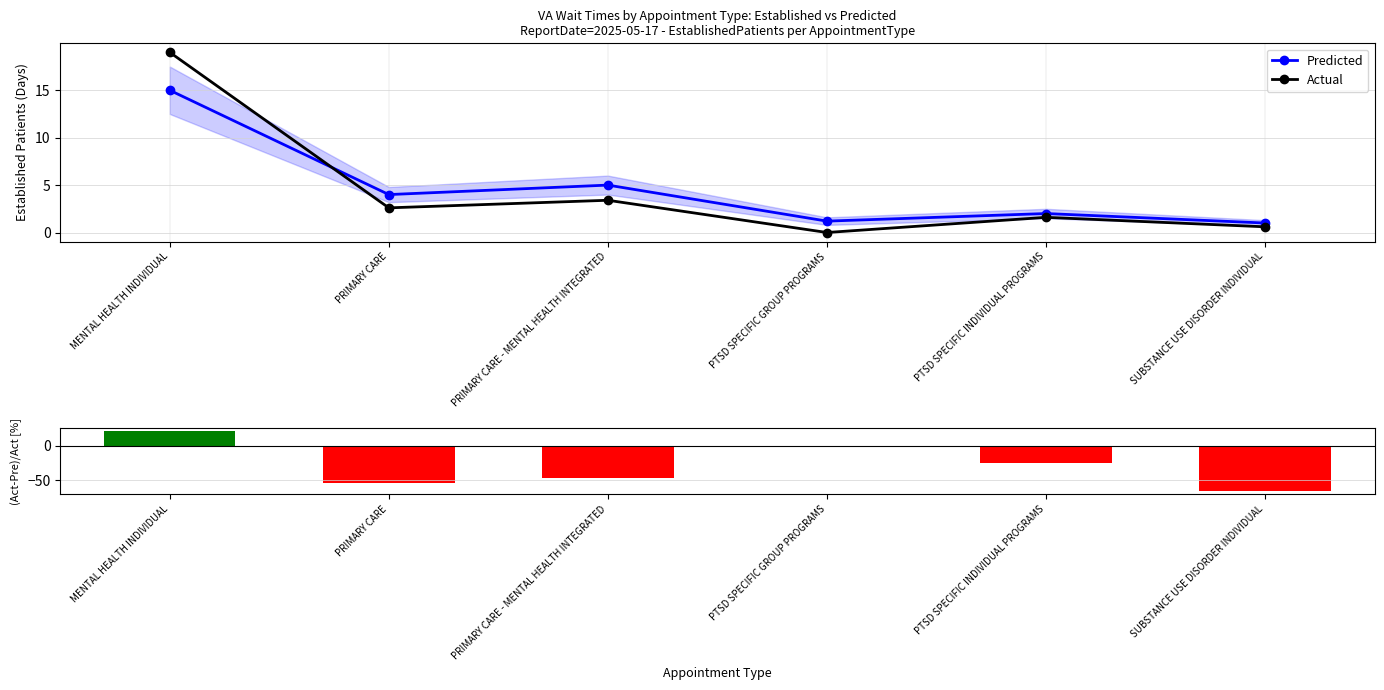

What is the difference between the second highest and minimum values in the Predicted series?

4.0